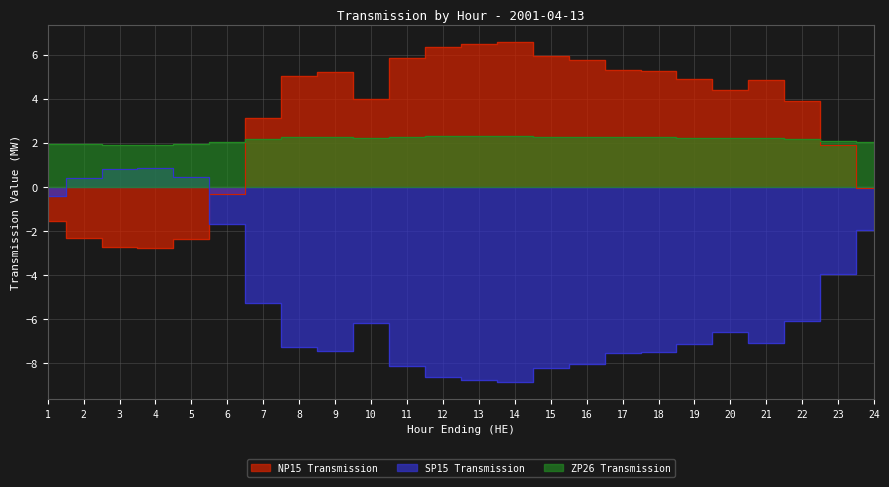

The ZP26 Transmission series shows 3.2 at 21. True or false?

False